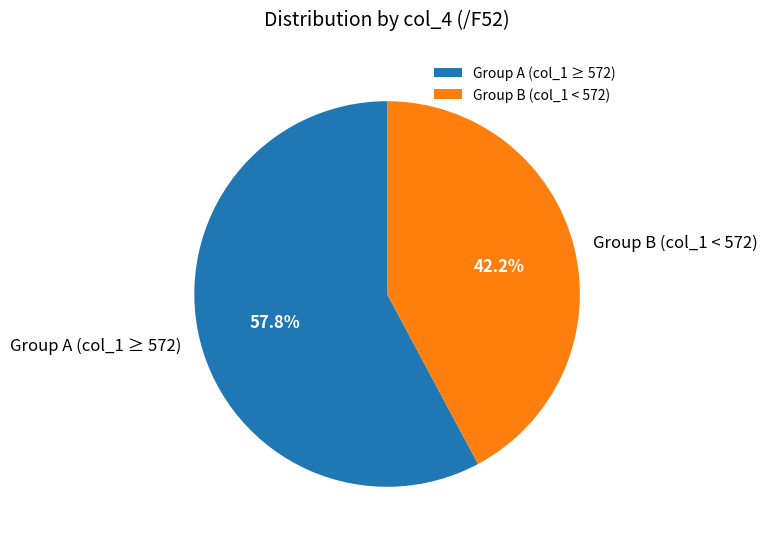

Which slice is the largest?

Group A (col_1 ≥ 572)